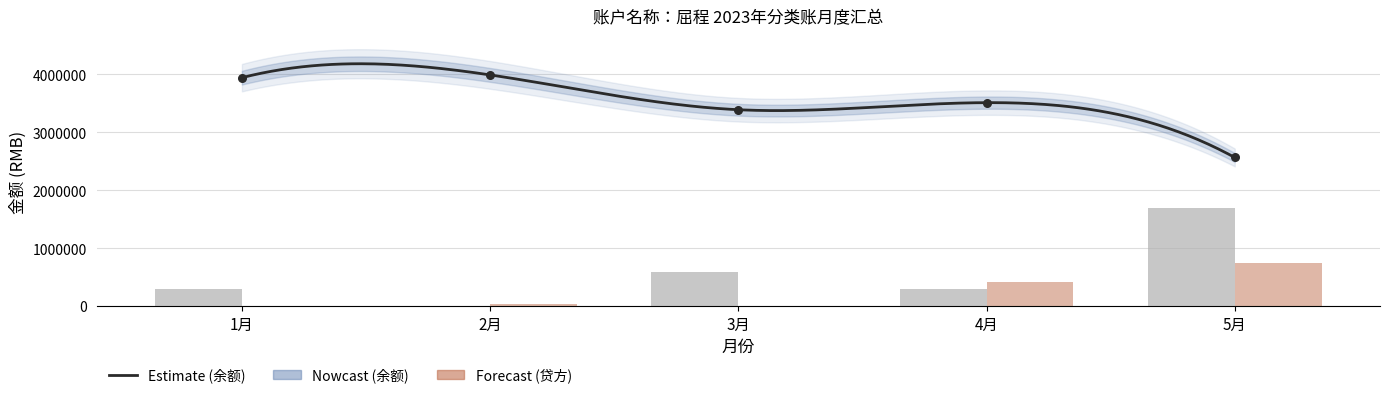

Which series has the largest total across all categories?

余额(RMB)